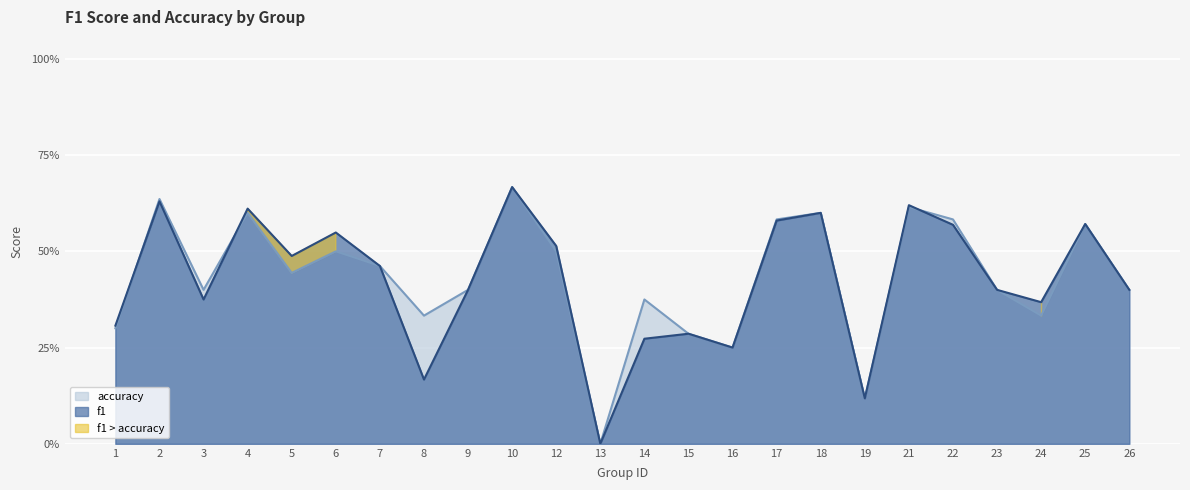

True or false: f1 has more than 2 points higher than both neighbors.

True